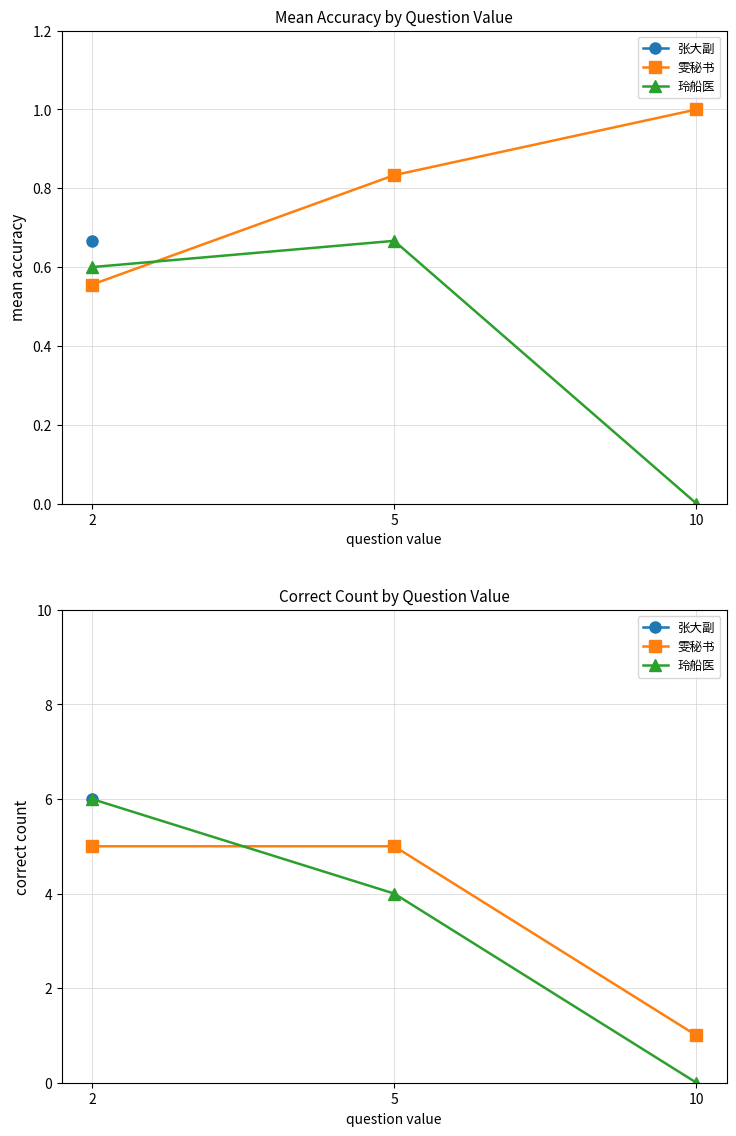

At which category is the sum across all series the highest?

2